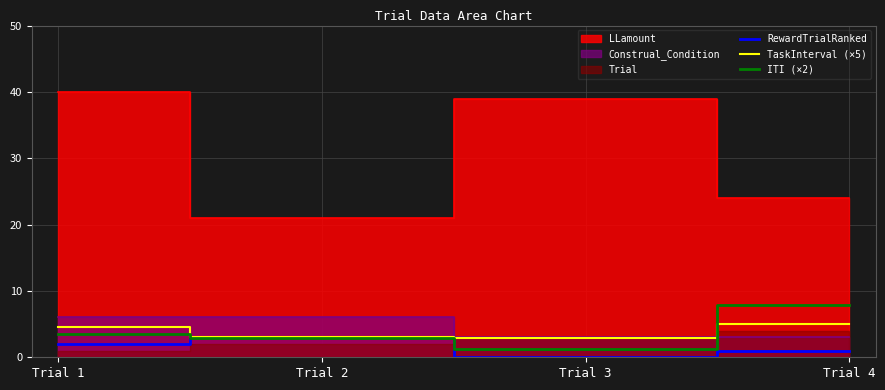

Count the ITI (×2) values in the range 2 to 7.

2